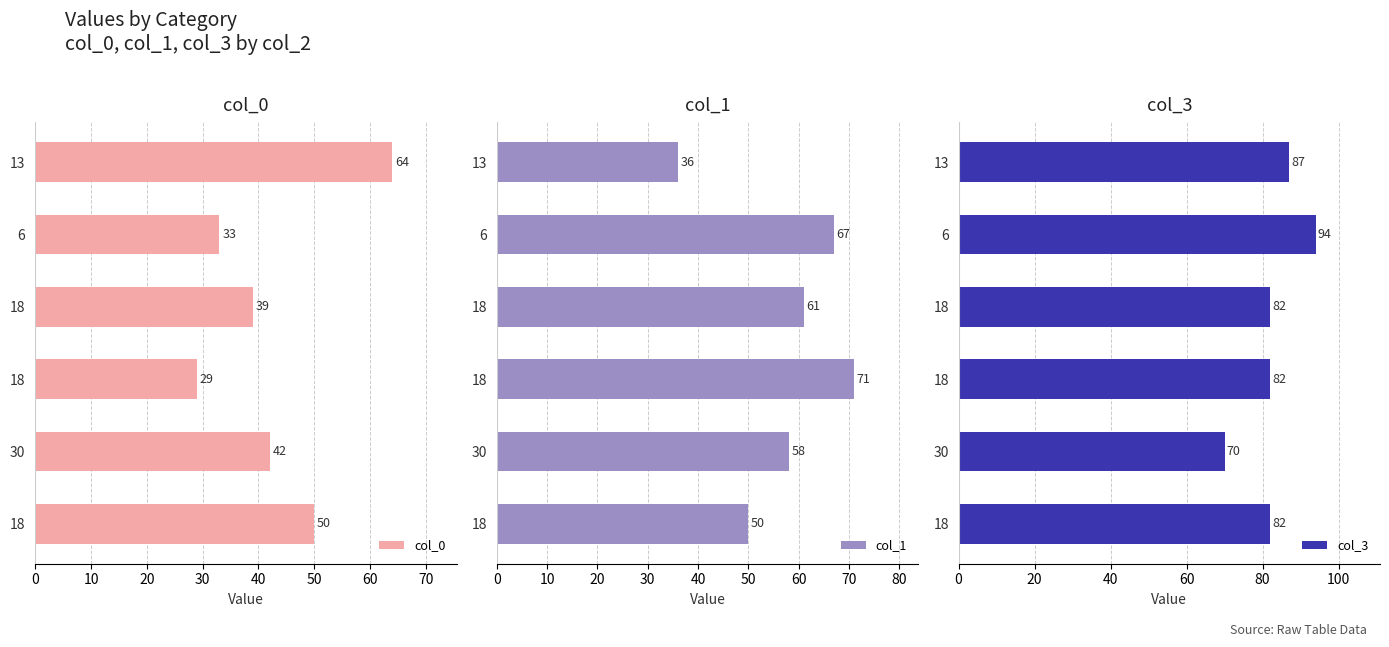

How many bars are there in each group?

3